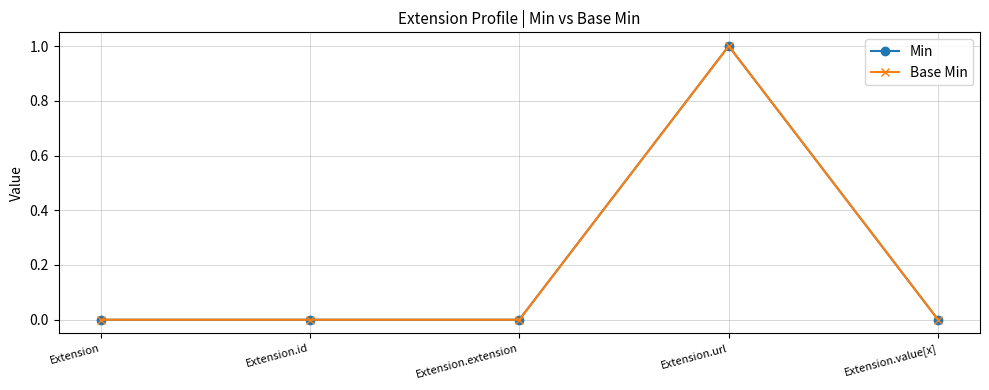

Which series has the largest range (max minus min)?

Min